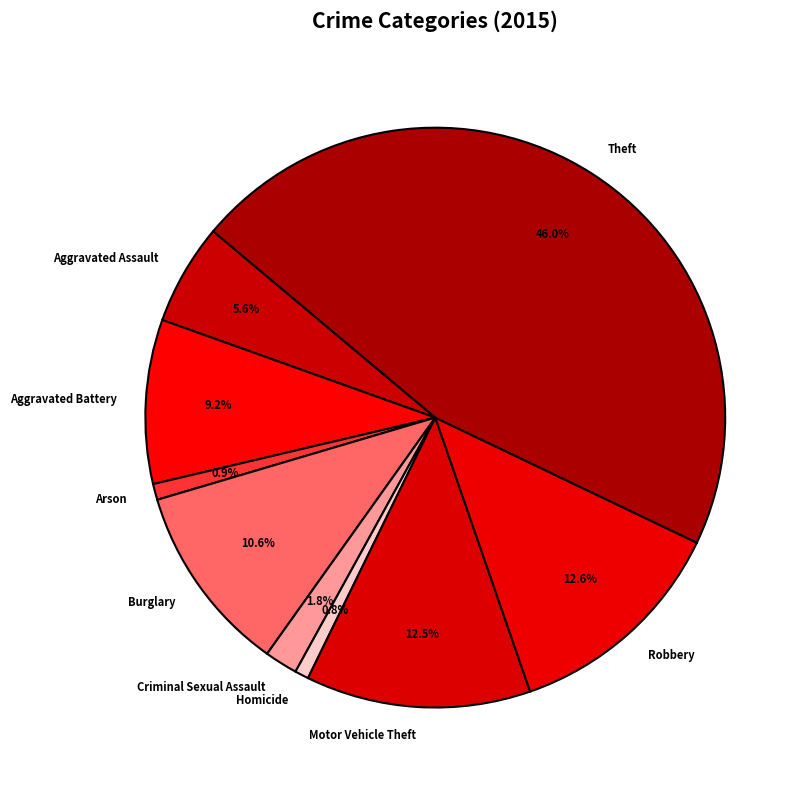

Count the number of slices in the pie.

9